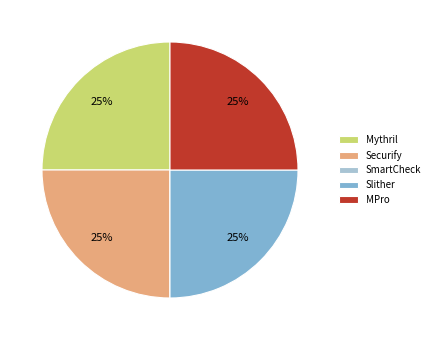

True or false: Securify accounts for 39% of the total.

False